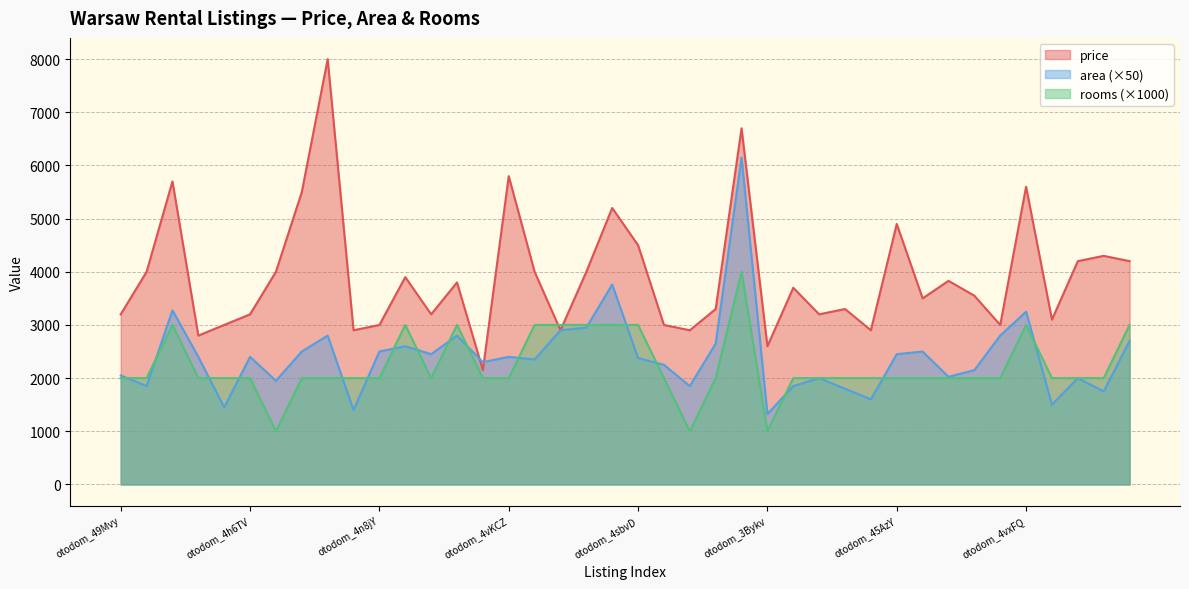

Which series changed the most between otodom_4pQpx and otodom_4vxFQ?

price